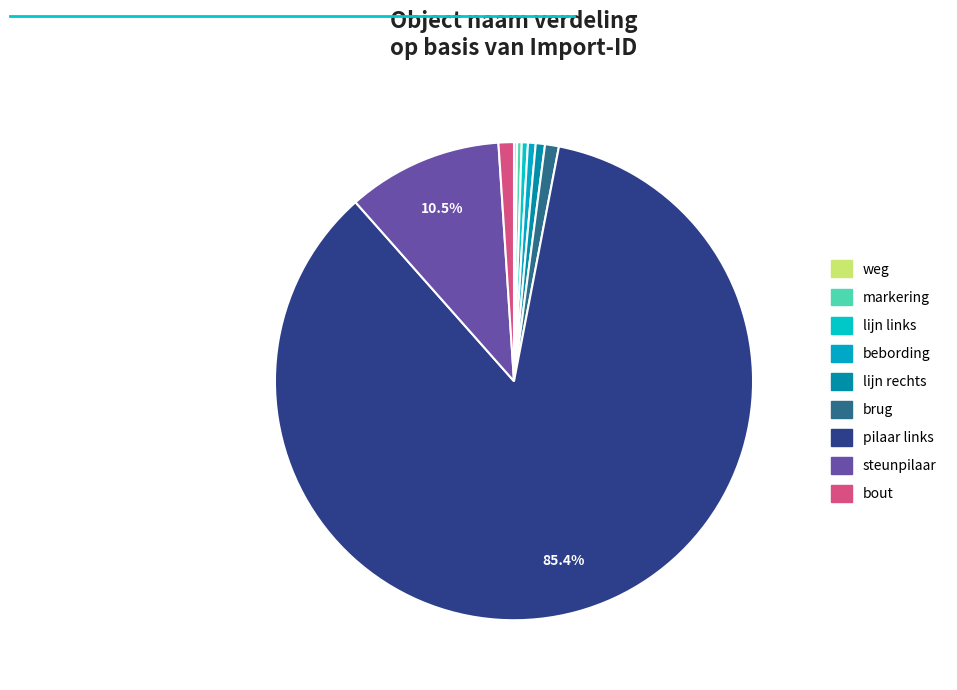

What is the largest slice in the pie chart?

pilaar links